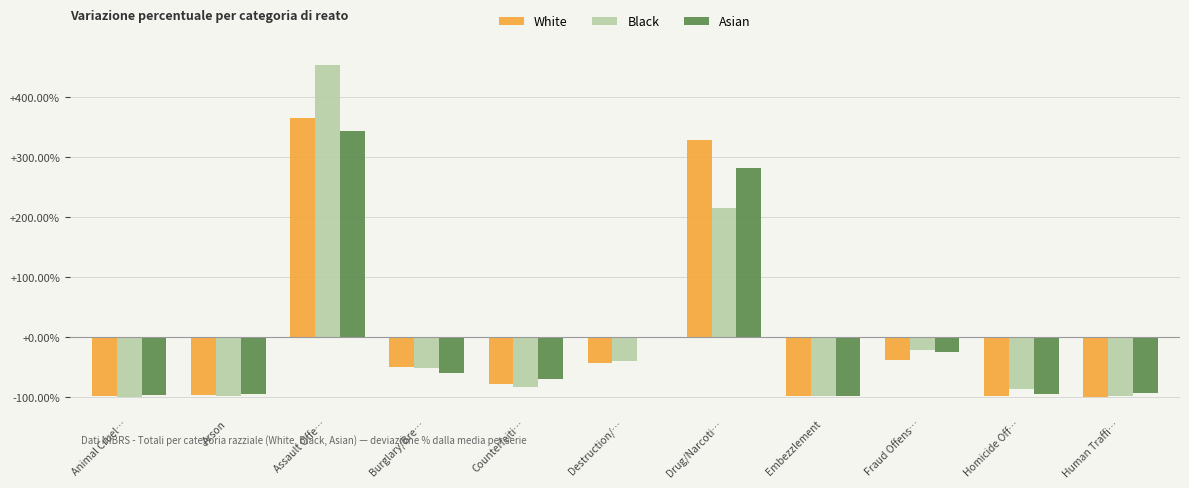

Is it true that Black equals 122.8 at Drug/Narcoti…?

False